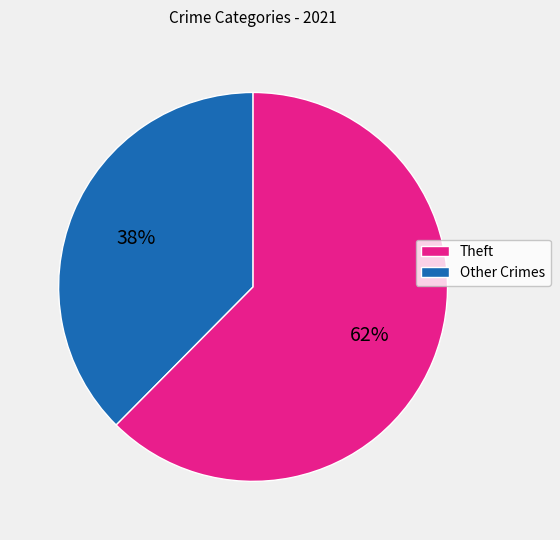

Is there any slice that represents more than half of the pie?

Yes